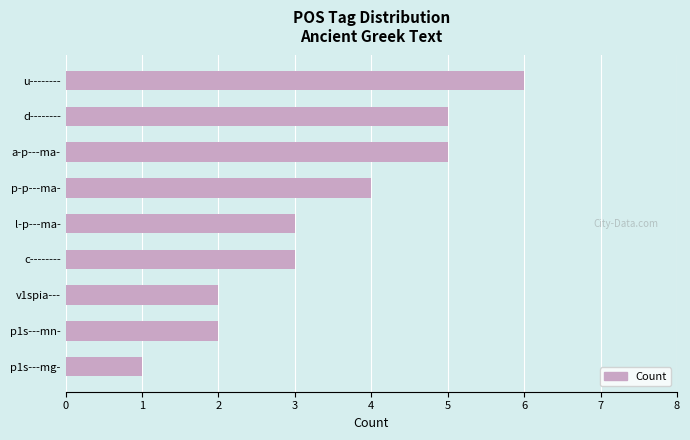

Reading top to bottom, what are all the values shown in this chart?

u--------=6	d--------=5	a-p---ma-=5	p-p---ma-=4	l-p---ma-=3	c--------=3	v1spia---=2	p1s---mn-=2	p1s---mg-=1